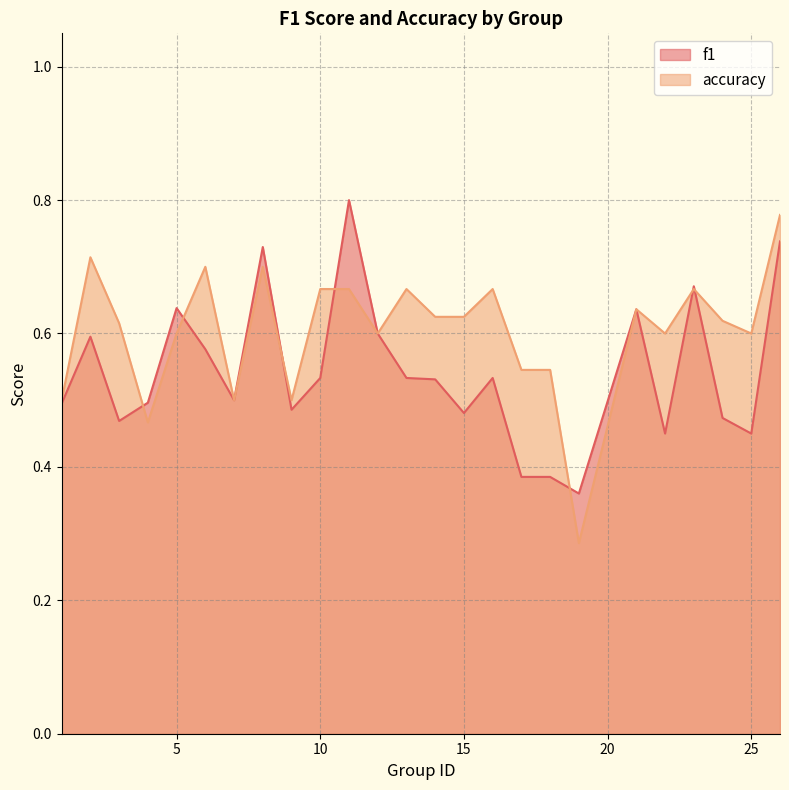

How many accuracy values are between 0 and 1?

25